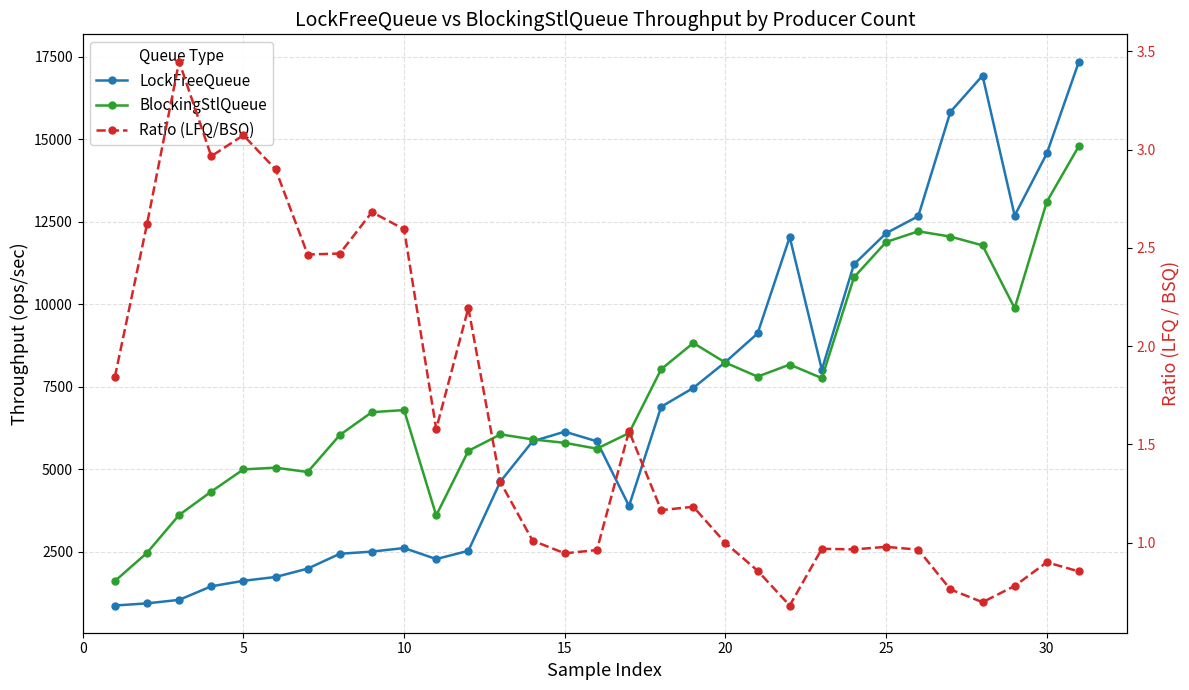

Reading left to right, what are all the values shown in this chart?

LockFreeQueue: 878.3	943.8	1049.9	1459.7	1627.6	1742.7	1996.2	2446.1	2511.9	2620.1	2286.1	2536.1	4640.3	5853.7	6145.2	5853.7	3894.0	6899.9	7471.0	8255.5	9120.6	12040.6	8023.6	11215.7	12158.3	12674.1	15833.0	16933.5	12691.9	14573.7	17359.7
BlockingStlQueue: 1618.3	2473.6	3620.7	4330.6	5002.4	5054.5	4923.3	6044.9	6737.4	6799.2	3607.5	5564.2	6063.5	5910.6	5807.1	5630.0	6103.6	8036.9	8832.4	8236.7	7813.0	8178.7	7768.0	10822.1	11891.9	12215.3	12056.0	11789.1	9887.0	13110.4	14802.8
Ratio (LFQ/BSQ): 1.8	2.6	3.4	3.0	3.1	2.9	2.5	2.5	2.7	2.6	1.6	2.2	1.3	1.0	0.9	1.0	1.6	1.2	1.2	1.0	0.9	0.7	1.0	1.0	1.0	1.0	0.8	0.7	0.8	0.9	0.9